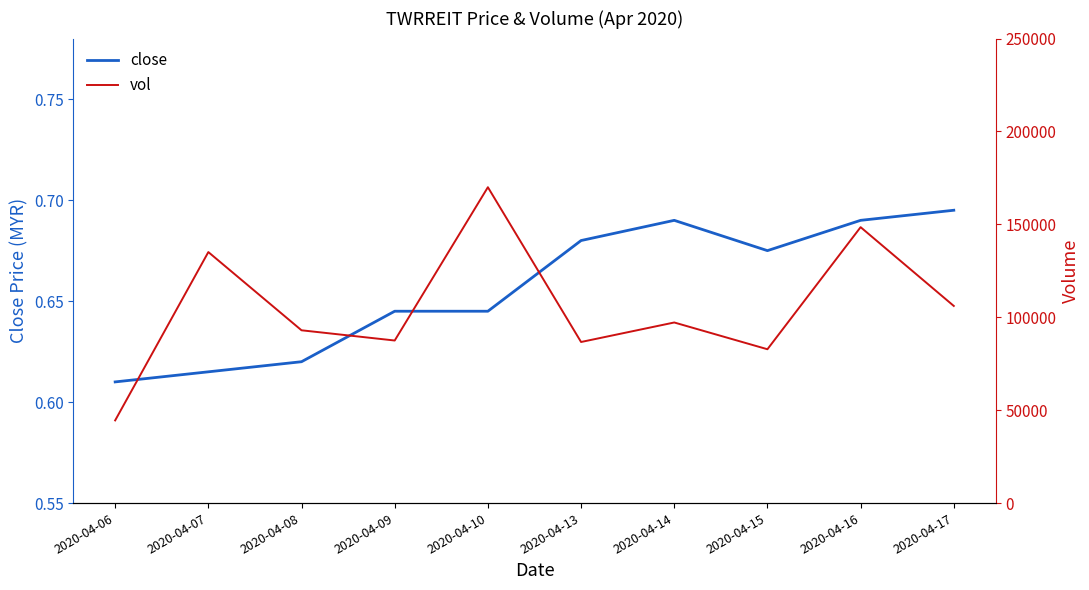

Rank the series by their maximum value, from highest to lowest.

vol, close